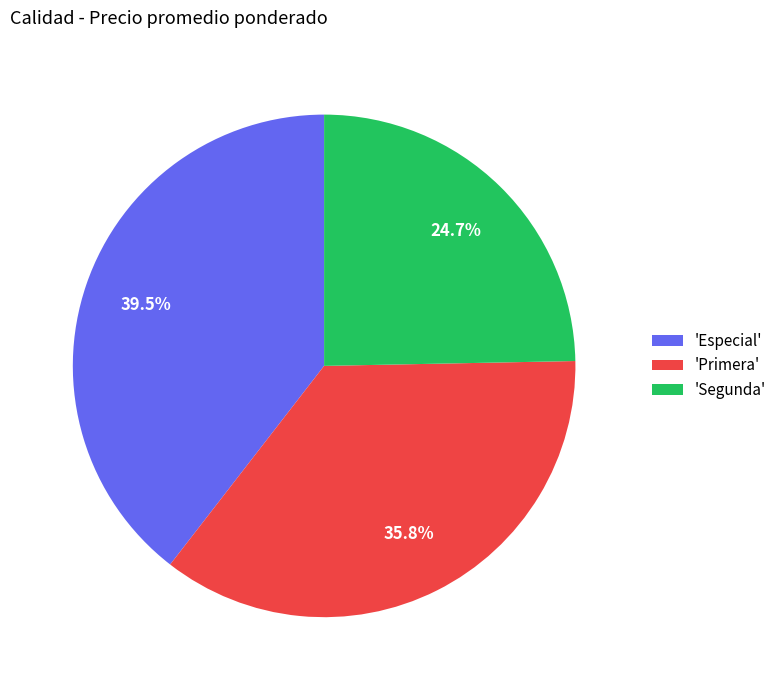

What percentage do 'Primera' and 'Especial' together represent?

75.3%